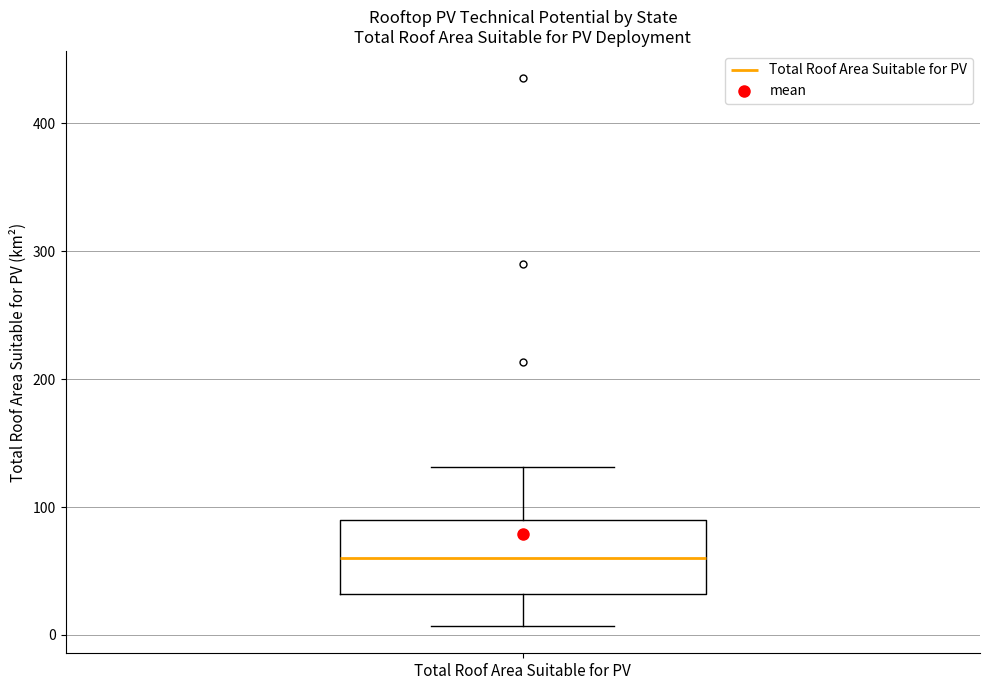

Transcribe this box plot: give where the median line is, the range the box spans, and where the two whiskers end, as read against the y-axis. The values are not printed on the chart, so give them approximately, as read against the axis.

median 60, box 30 to 90, whiskers 10 to 130